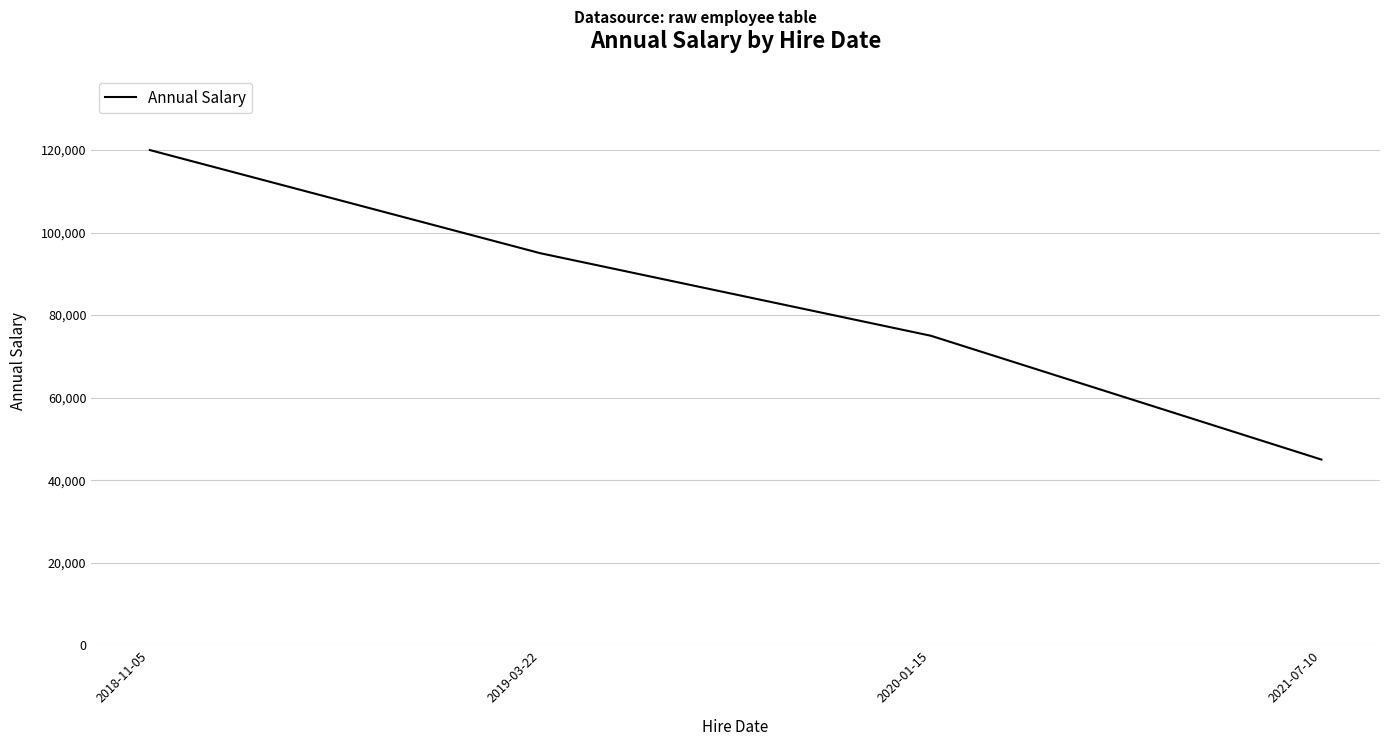

Reading right to left, what are all the values shown in this chart?

2021-07-10=45000	2020-01-15=75000	2019-03-22=95000	2018-11-05=120000